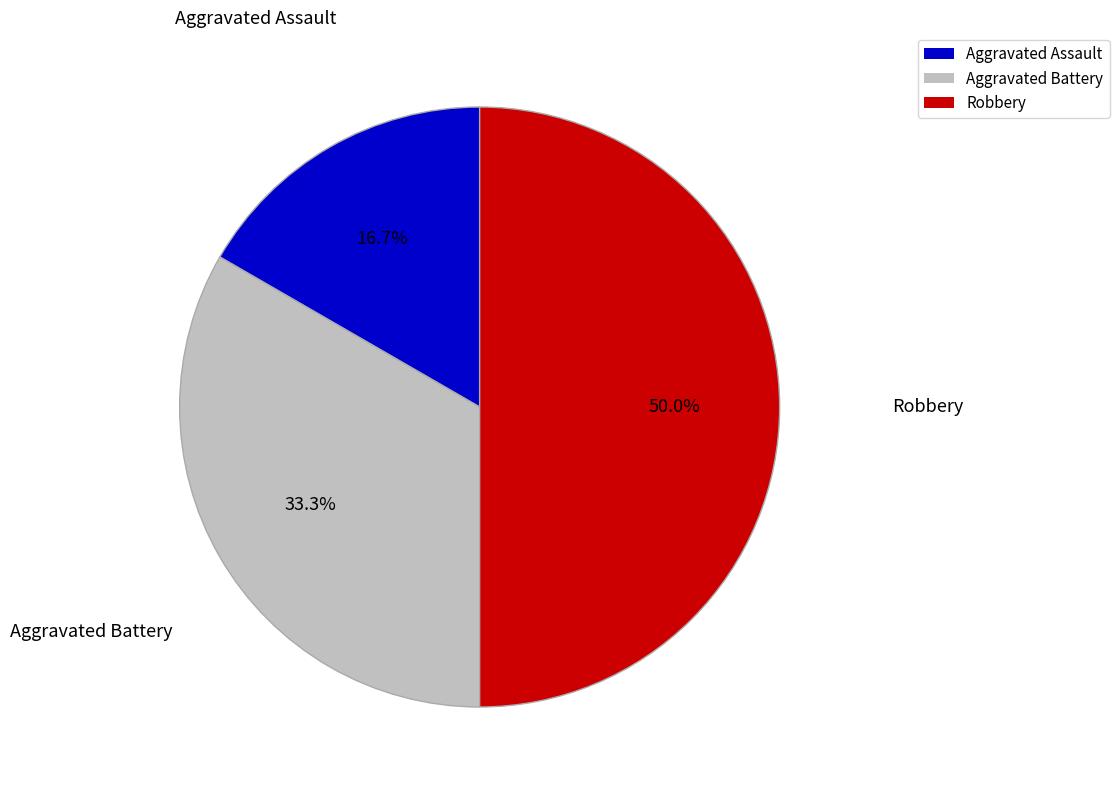

What percentage do Aggravated Battery and Robbery together represent?

83.3%